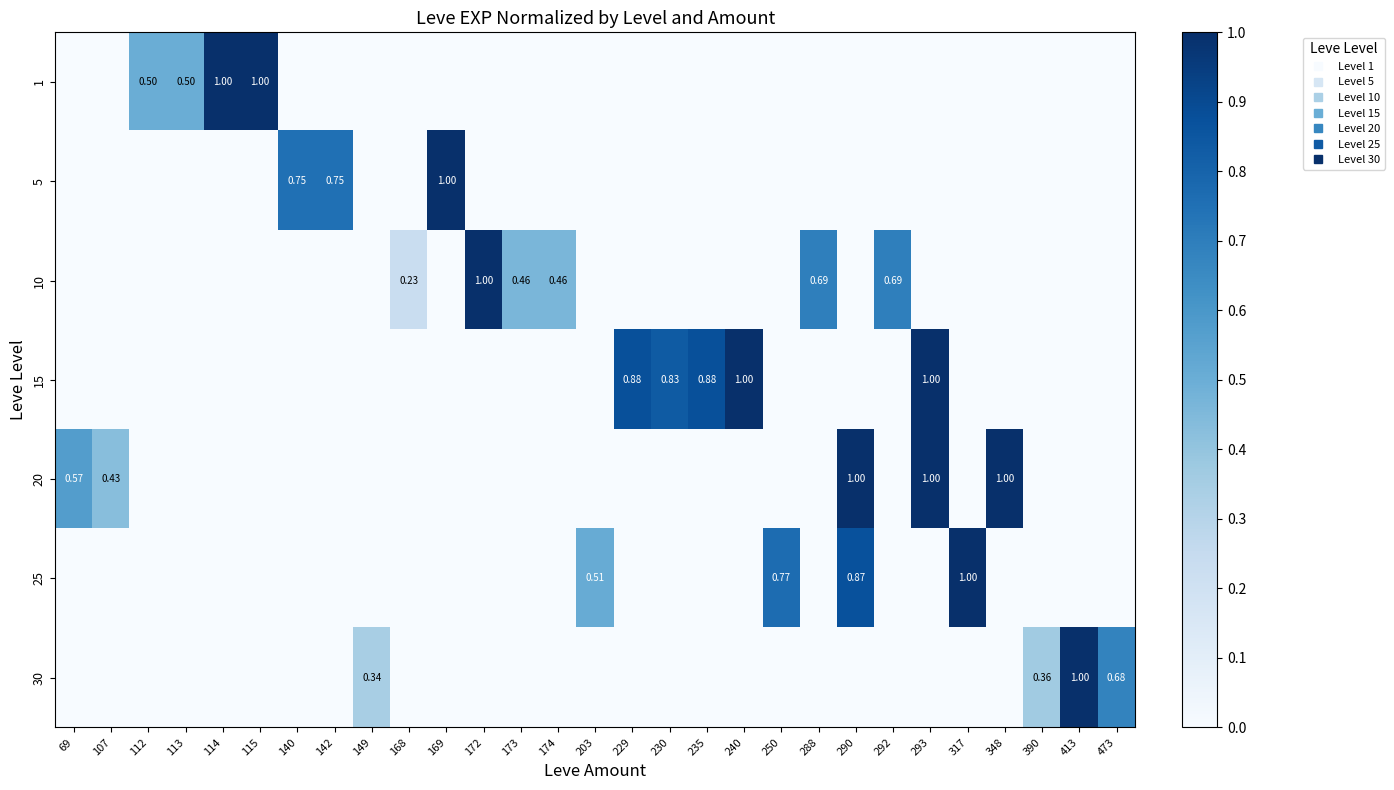

What is the average value of the 25 series?

0.1